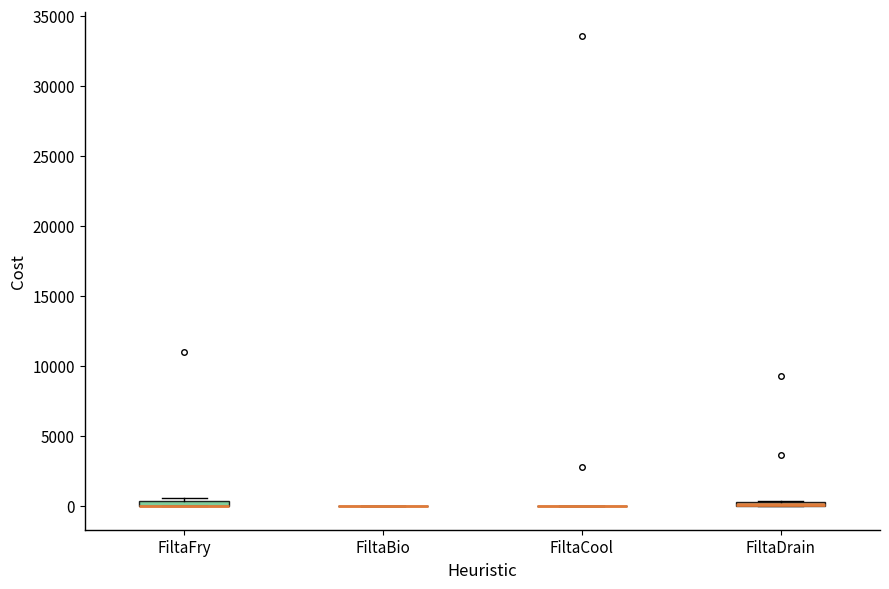

Where is the upper edge of the box for FiltaDrain on the y-axis? The values are not printed on the chart, so give them approximately, as read against the axis.

500